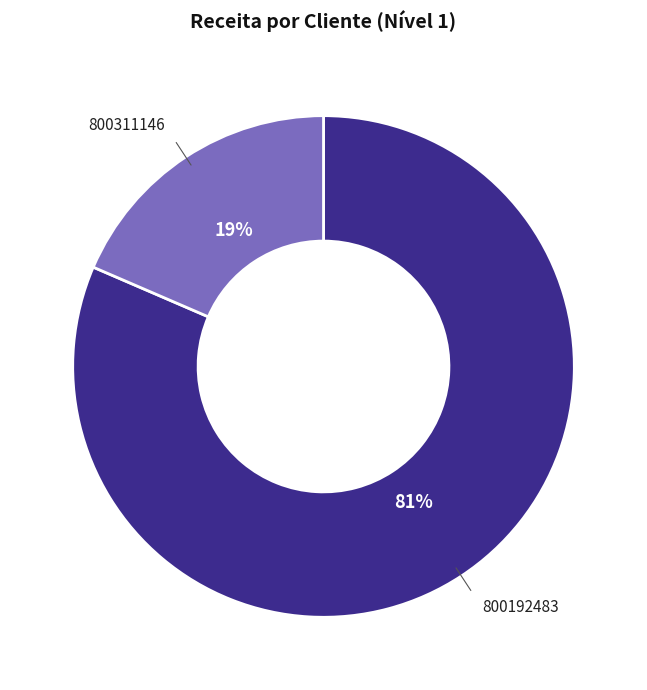

What percentage is the 800192483 slice, to the nearest percent?

81%